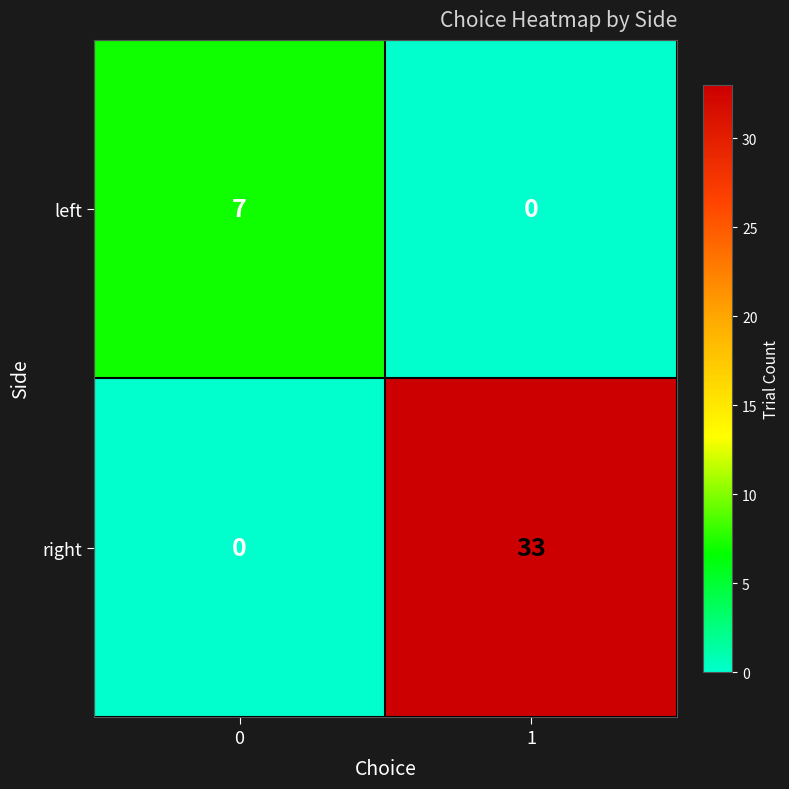

What is the greatest value displayed?

33